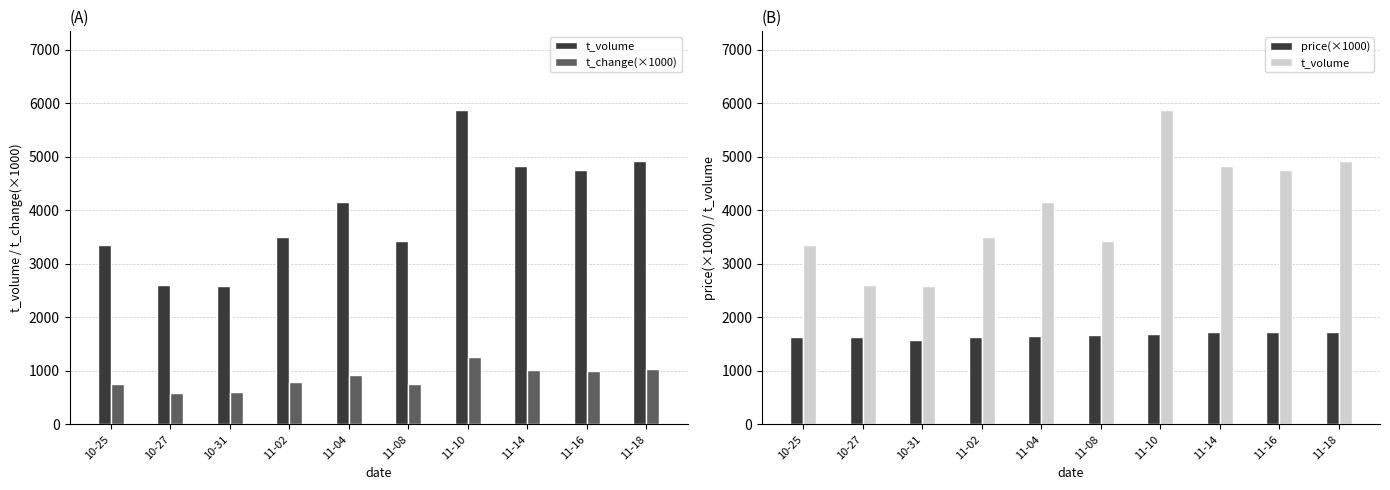

Reading right to left, extract all data points from this chart.

t_volume: 11-18=4917	11-16=4750	11-14=4827	11-10=5878	11-08=3420	11-04=4165	11-02=3502	10-31=2589	10-27=2599	10-25=3362
t_change(×1000): 11-18=1030	11-16=1000	11-14=1020	11-10=1270	11-08=750	11-04=930	11-02=790	10-31=600	10-27=580	10-25=760
price(×1000): 11-18=1720	11-16=1730	11-14=1730	11-10=1700	11-08=1670	11-04=1660	11-02=1630	10-31=1580	10-27=1630	10-25=1630